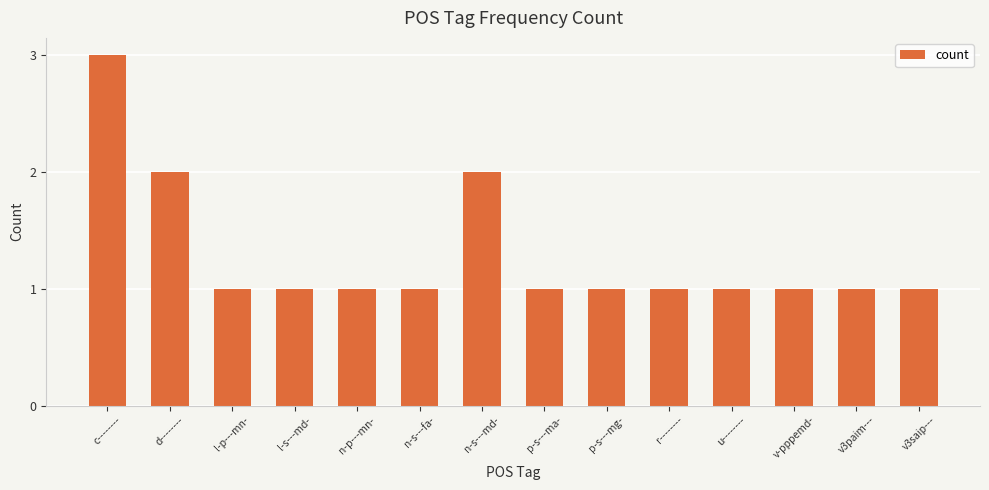

What is the sum of all values?

18